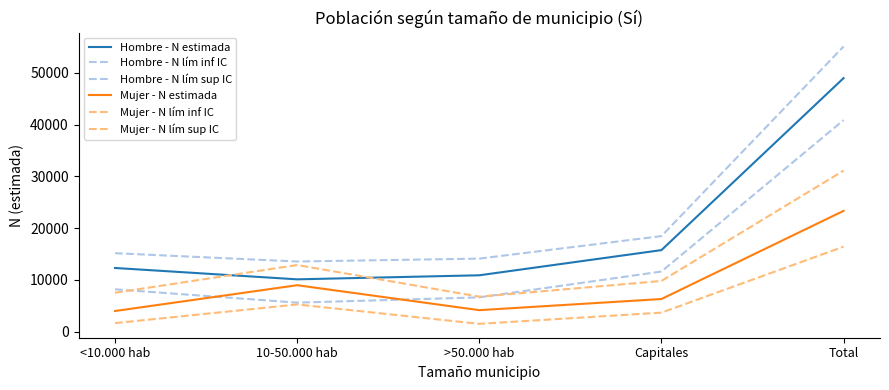

How many values in the Hombre - N lím inf IC series are below 8158?

2